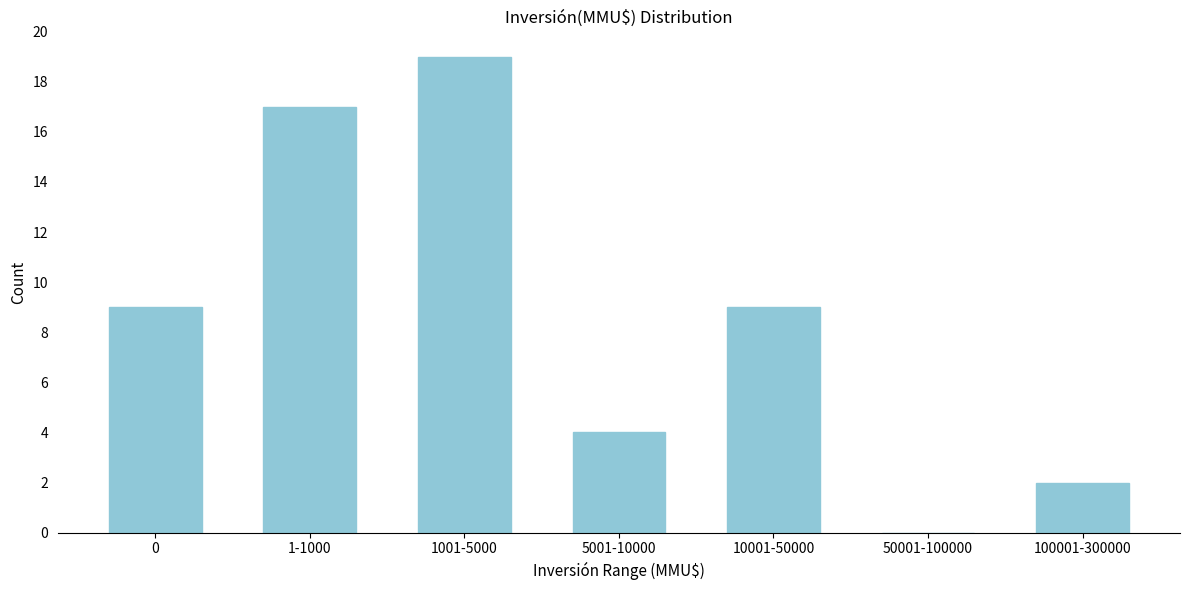

Reading right to left, list all the values displayed in this chart.

100001-300000=2	50001-100000=0	10001-50000=9	5001-10000=4	1001-5000=19	1-1000=17	0=9